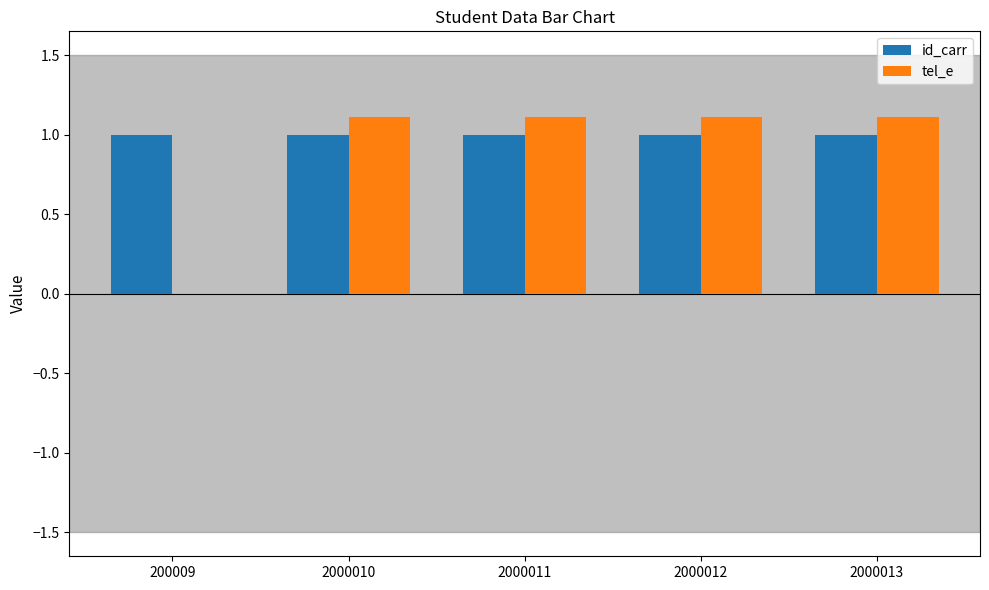

What is the sum of the tel_e values at 200009 and 2000013?

1.1